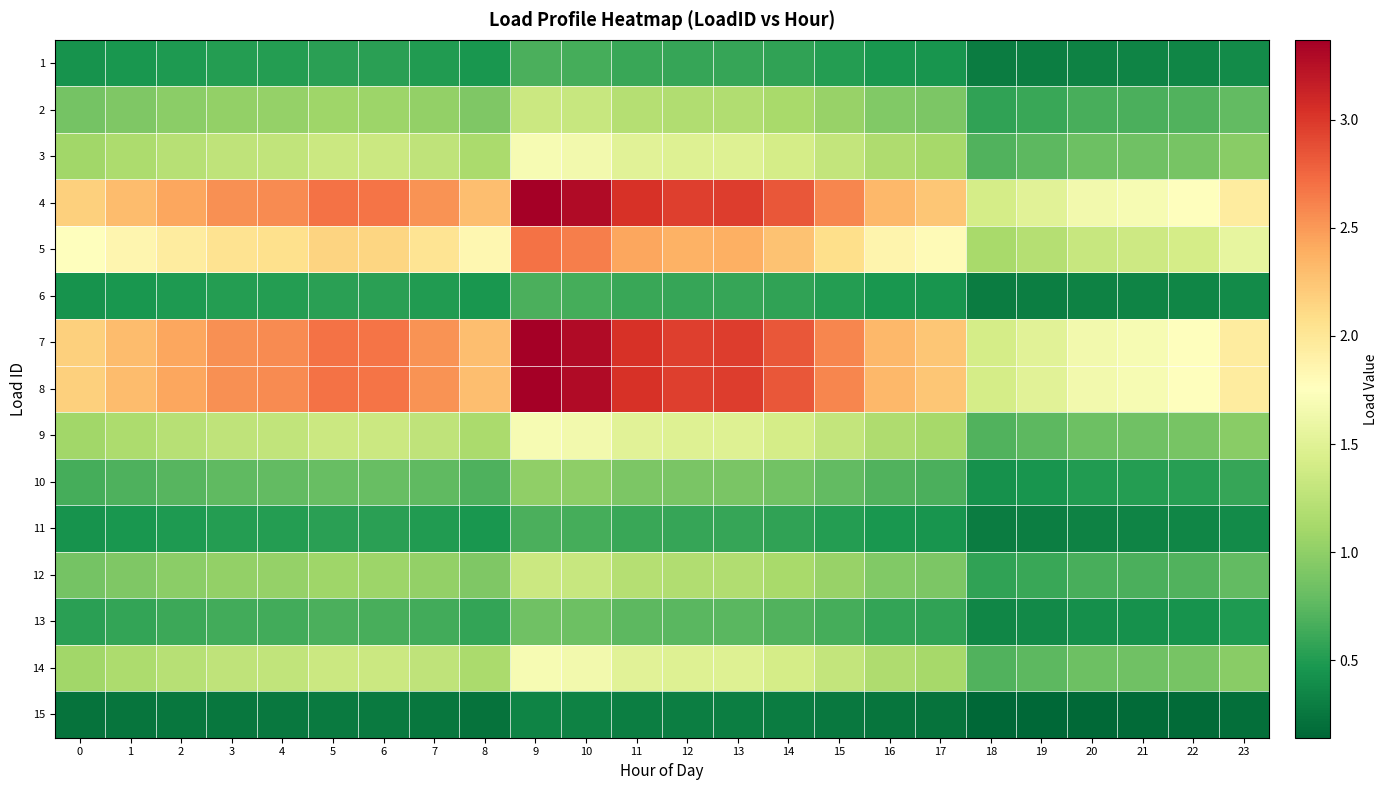

What is the total value across all series at 10?

24.2